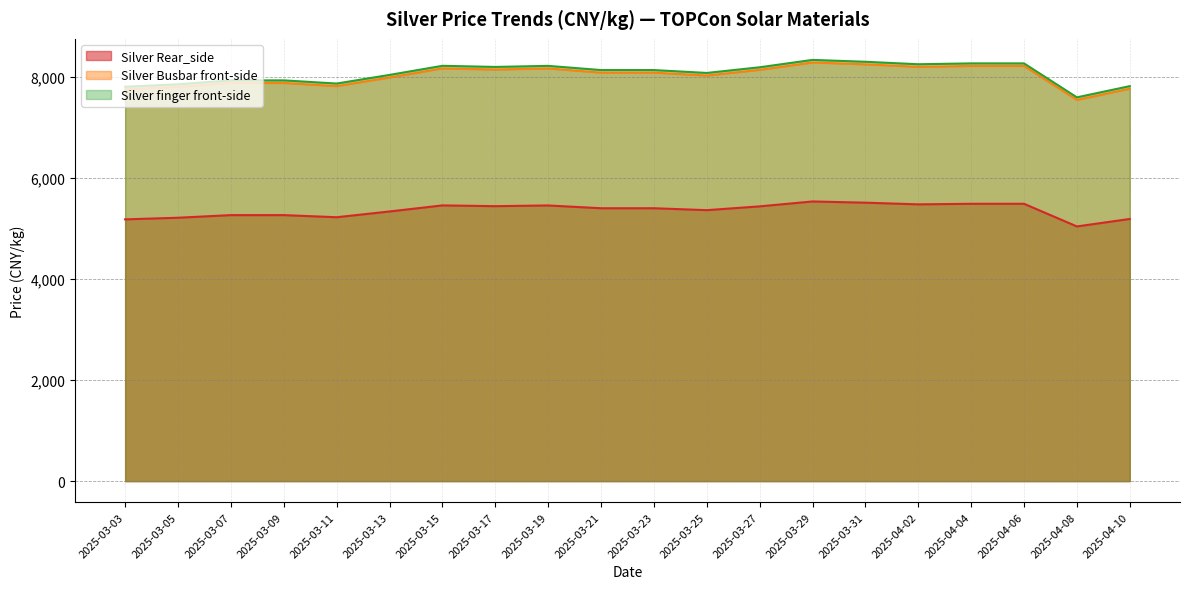

The value of Silver Busbar front-side at 2025-03-11 is 7816. True or false?

True